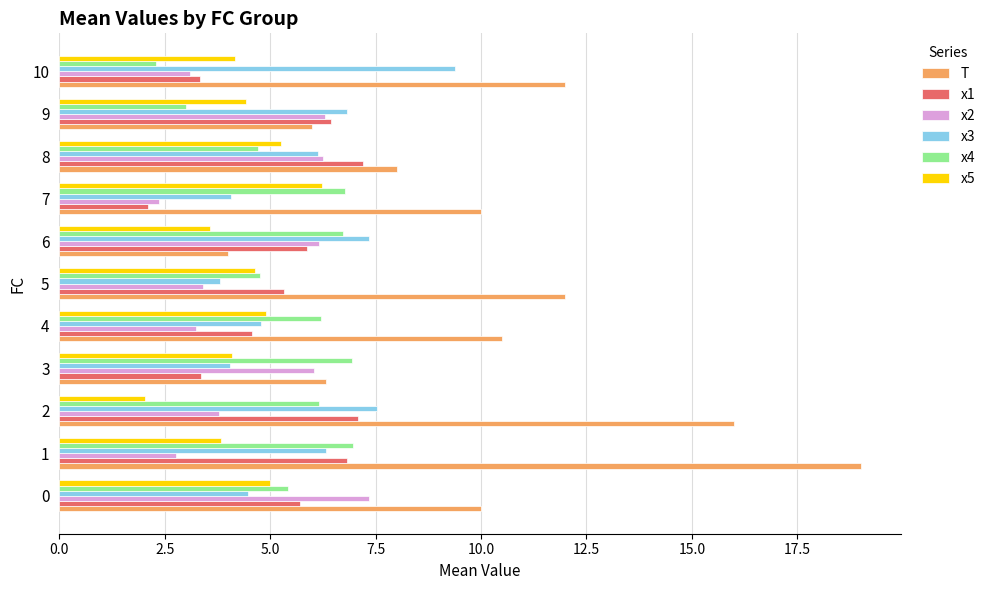

True or false: x3 has a value of 7.4 at 6.

True